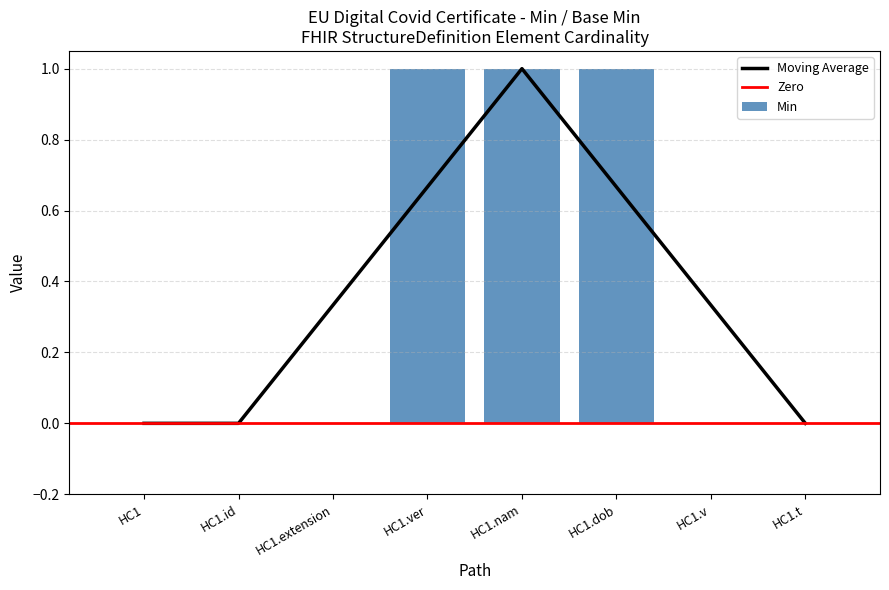

Is it true that the value at HC1.ver is 0?

False